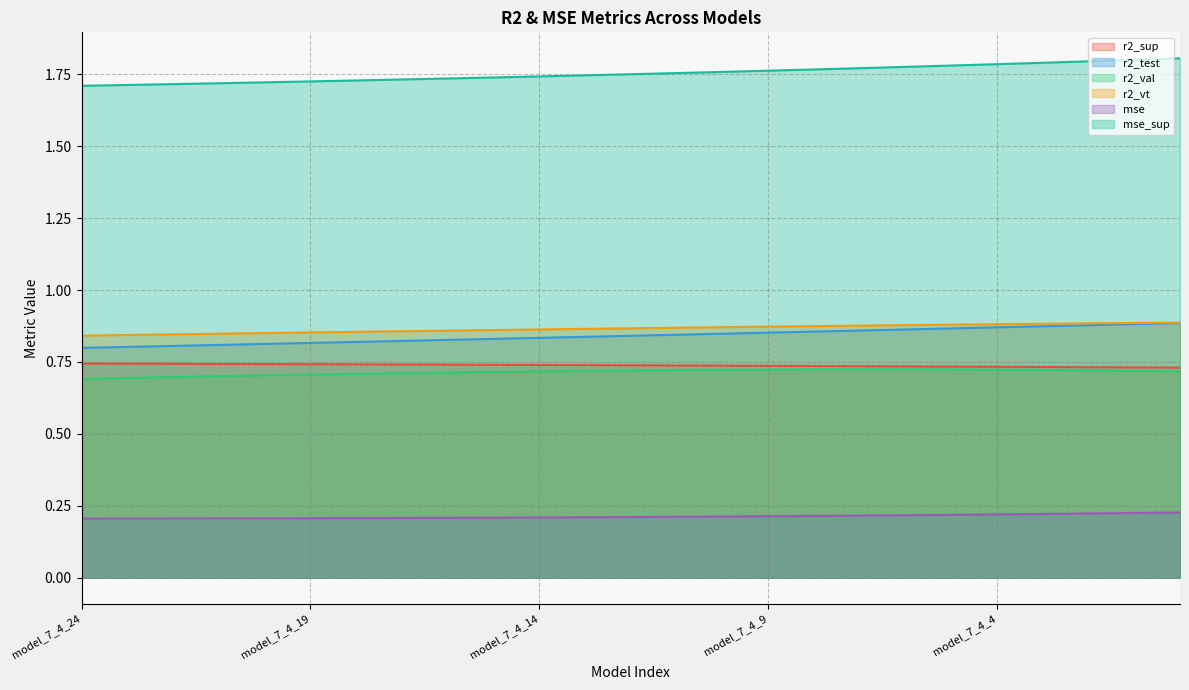

Rank the series at model_7_4_9 from highest to lowest value.

mse_sup, r2_vt, r2_test, r2_sup, r2_val, mse